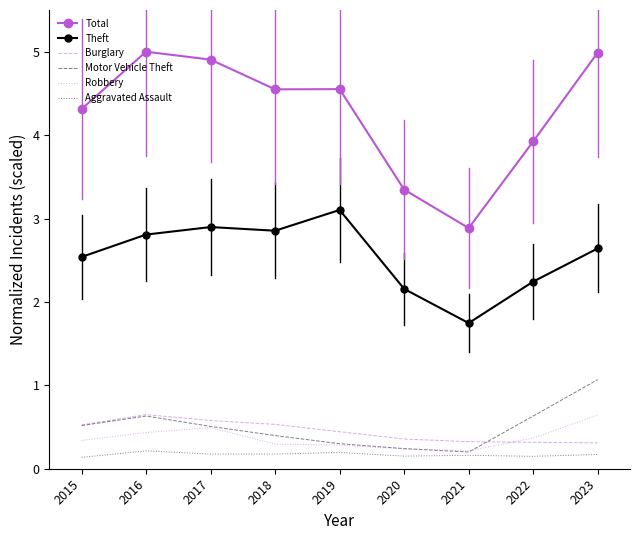

What is the spread (max minus min) of values at 2022?

3.8